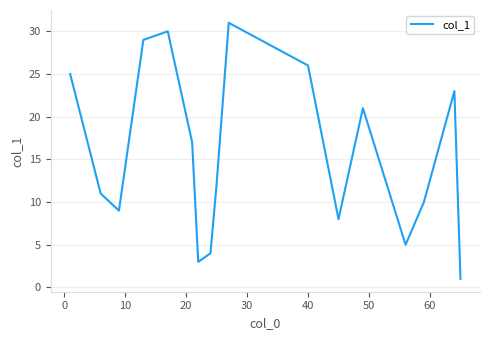

What is the maximum value shown in the chart?

31